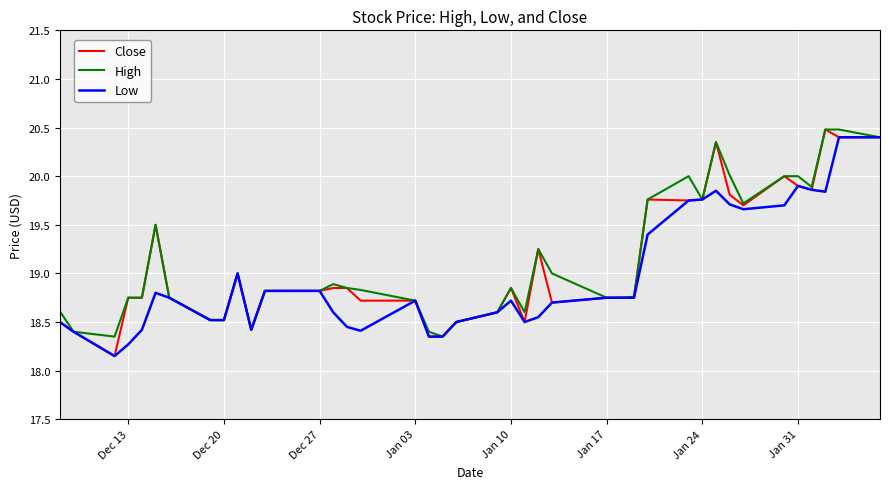

Rank the series by their average value, from lowest to highest.

Low, Close, High